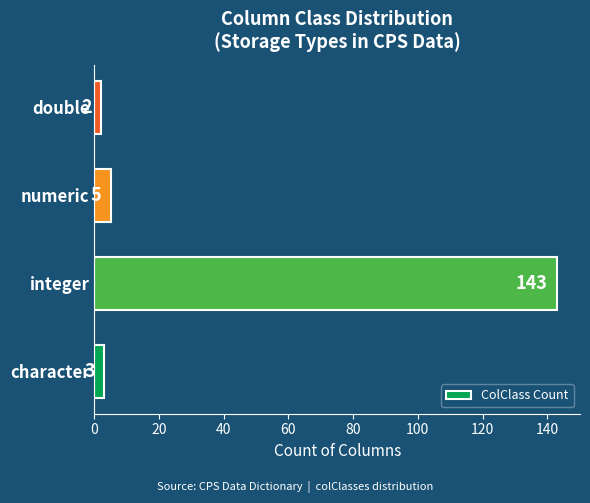

Rank the categories by value from highest to lowest.

integer, numeric, character, double